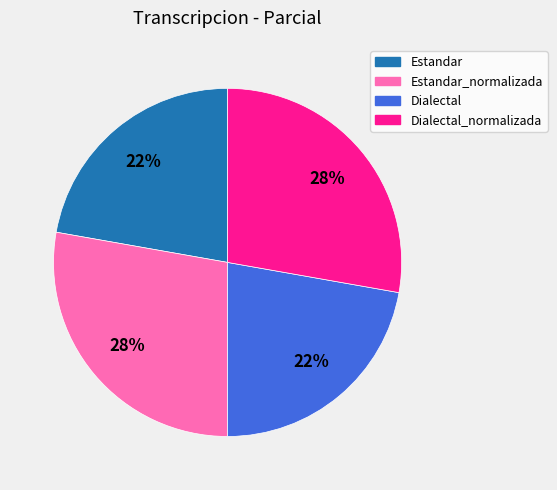

Does any single category account for the majority?

No